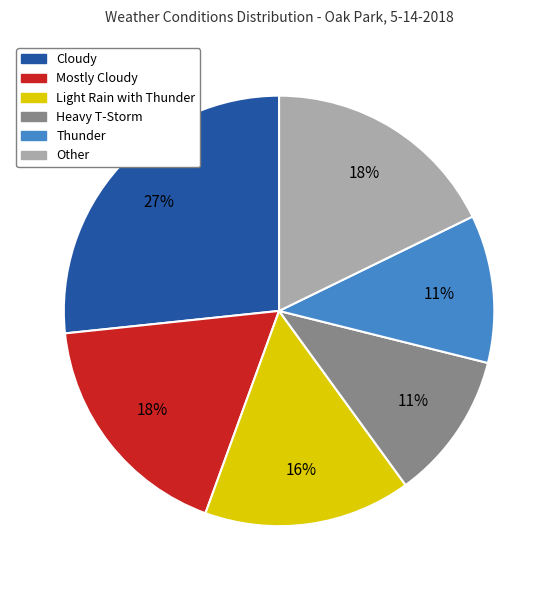

The Heavy T-Storm slice represents 11% of the pie. True or false?

True